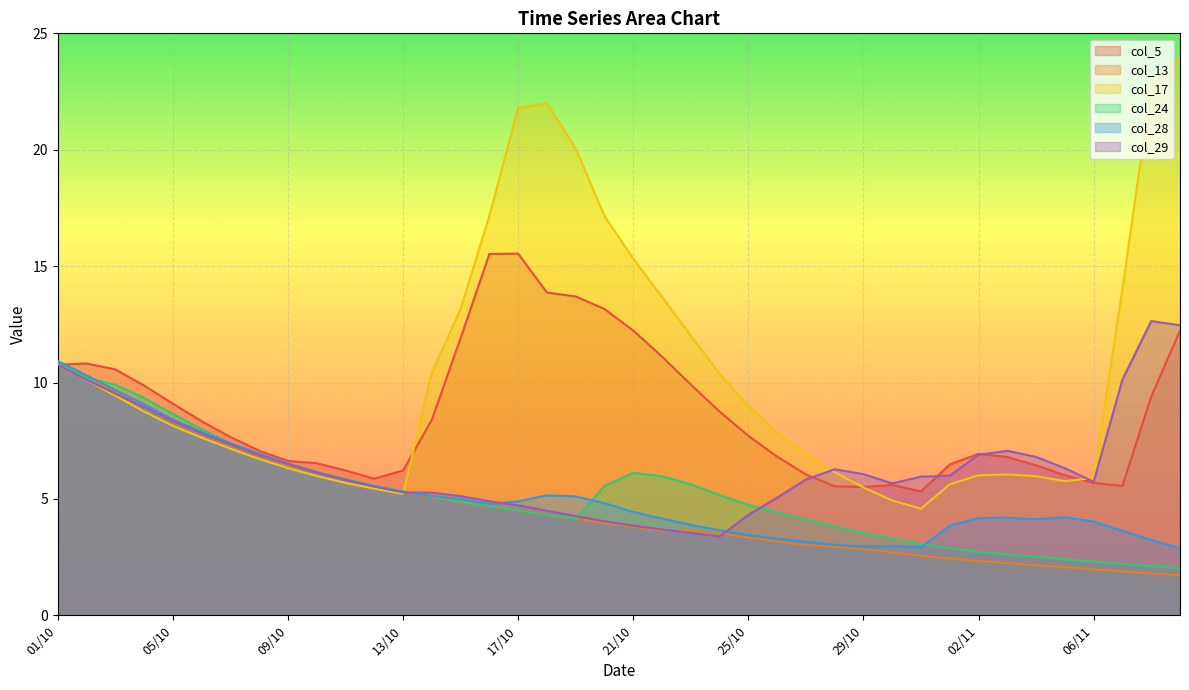

Reading left to right, transcribe all the data shown in this chart.

col_5: 01/10=10.8	02/10=10.8	03/10=10.6	04/10=9.9	05/10=9.1	06/10=8.3	07/10=7.7	08/10=7.1	09/10=6.6	10/10=6.5	11/10=6.2	12/10=5.9	13/10=6.2	14/10=8.4	15/10=11.9	16/10=15.5	17/10=15.5	18/10=13.9	19/10=13.7	20/10=13.2	21/10=12.2	22/10=11.1	23/10=9.9	24/10=8.8	25/10=7.7	26/10=6.8	27/10=6.1	28/10=5.5	29/10=5.5	30/10=5.6	31/10=5.3	01/11=6.5	02/11=6.9	03/11=6.8	04/11=6.4	05/11=6.0	06/11=5.7	07/11=5.6	08/11=9.4	09/11=12.2
col_13: 01/10=10.8	02/10=10.2	03/10=9.6	04/10=9.0	05/10=8.3	06/10=7.8	07/10=7.3	08/10=6.8	09/10=6.4	10/10=6.1	11/10=5.8	12/10=5.5	13/10=5.3	14/10=5.1	15/10=4.9	16/10=4.7	17/10=4.5	18/10=4.3	19/10=4.1	20/10=4.0	21/10=3.8	22/10=3.6	23/10=3.6	24/10=3.5	25/10=3.3	26/10=3.2	27/10=3.0	28/10=2.9	29/10=2.8	30/10=2.7	31/10=2.6	01/11=2.4	02/11=2.3	03/11=2.2	04/11=2.1	05/11=2.1	06/11=2.0	07/11=1.9	08/11=1.8	09/11=1.7
col_17: 01/10=10.8	02/10=10.1	03/10=9.4	04/10=8.8	05/10=8.1	06/10=7.6	07/10=7.2	08/10=6.7	09/10=6.3	10/10=6.0	11/10=5.7	12/10=5.4	13/10=5.2	14/10=10.4	15/10=13.2	16/10=17.2	17/10=21.8	18/10=22.0	19/10=20.0	20/10=17.2	21/10=15.3	22/10=13.7	23/10=12.0	24/10=10.4	25/10=9.0	26/10=7.9	27/10=6.9	28/10=6.1	29/10=5.5	30/10=4.9	31/10=4.6	01/11=5.6	02/11=6.0	03/11=6.1	04/11=6.0	05/11=5.8	06/11=5.9	07/11=14.0	08/11=22.7	09/11=23.9
col_24: 01/10=10.8	02/10=10.2	03/10=9.9	04/10=9.3	05/10=8.7	06/10=8.0	07/10=7.4	08/10=6.9	09/10=6.5	10/10=6.2	11/10=5.8	12/10=5.6	13/10=5.3	14/10=5.1	15/10=4.9	16/10=4.7	17/10=4.5	18/10=4.3	19/10=4.1	20/10=5.6	21/10=6.1	22/10=6.0	23/10=5.6	24/10=5.2	25/10=4.7	26/10=4.4	27/10=4.1	28/10=3.8	29/10=3.5	30/10=3.3	31/10=3.1	01/11=2.9	02/11=2.7	03/11=2.6	04/11=2.5	05/11=2.4	06/11=2.3	07/11=2.2	08/11=2.1	09/11=2.0
col_28: 01/10=10.9	02/10=10.3	03/10=9.7	04/10=9.1	05/10=8.4	06/10=7.9	07/10=7.4	08/10=6.9	09/10=6.5	10/10=6.1	11/10=5.8	12/10=5.5	13/10=5.3	14/10=5.1	15/10=5.0	16/10=4.8	17/10=4.9	18/10=5.2	19/10=5.1	20/10=4.8	21/10=4.4	22/10=4.2	23/10=3.9	24/10=3.6	25/10=3.4	26/10=3.3	27/10=3.2	28/10=3.0	29/10=3.0	30/10=3.0	31/10=2.9	01/11=3.8	02/11=4.2	03/11=4.2	04/11=4.1	05/11=4.2	06/11=4.0	07/11=3.6	08/11=3.2	09/11=2.9
col_29: 01/10=10.8	02/10=10.1	03/10=9.5	04/10=8.9	05/10=8.3	06/10=7.8	07/10=7.3	08/10=6.9	09/10=6.5	10/10=6.1	11/10=5.8	12/10=5.5	13/10=5.3	14/10=5.3	15/10=5.1	16/10=4.9	17/10=4.7	18/10=4.5	19/10=4.3	20/10=4.0	21/10=3.8	22/10=3.7	23/10=3.5	24/10=3.4	25/10=4.3	26/10=5.1	27/10=5.8	28/10=6.3	29/10=6.1	30/10=5.7	31/10=6.0	01/11=6.0	02/11=6.9	03/11=7.1	04/11=6.8	05/11=6.3	06/11=5.7	07/11=10.1	08/11=12.6	09/11=12.5